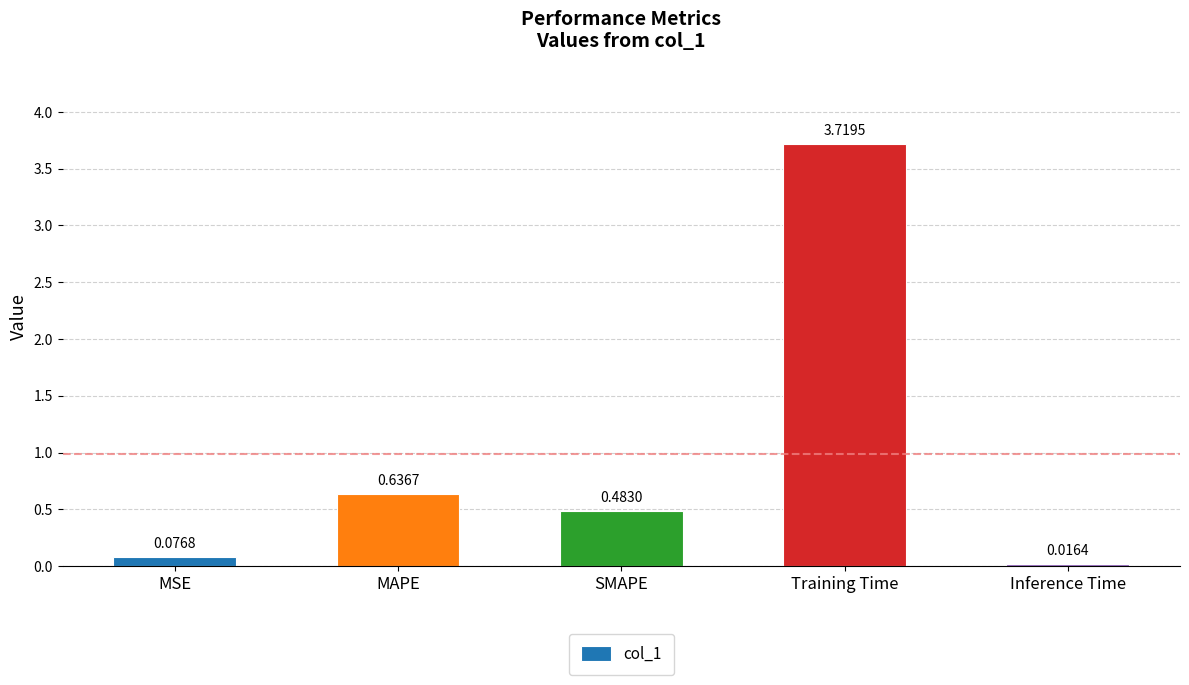

What position from the right is MSE?

5